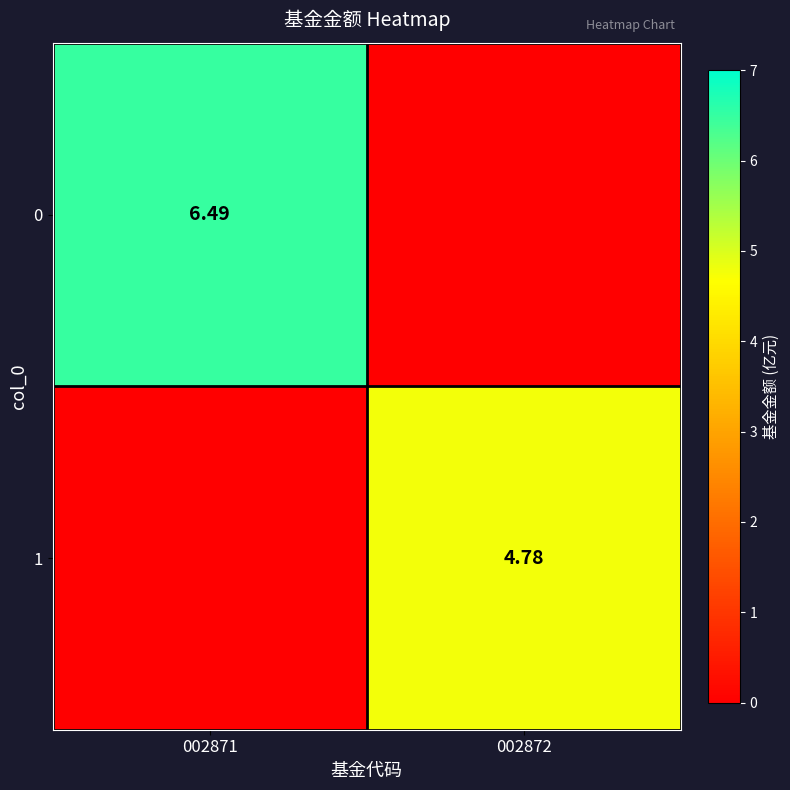

Between 002872 and 002871, which is larger?

002871